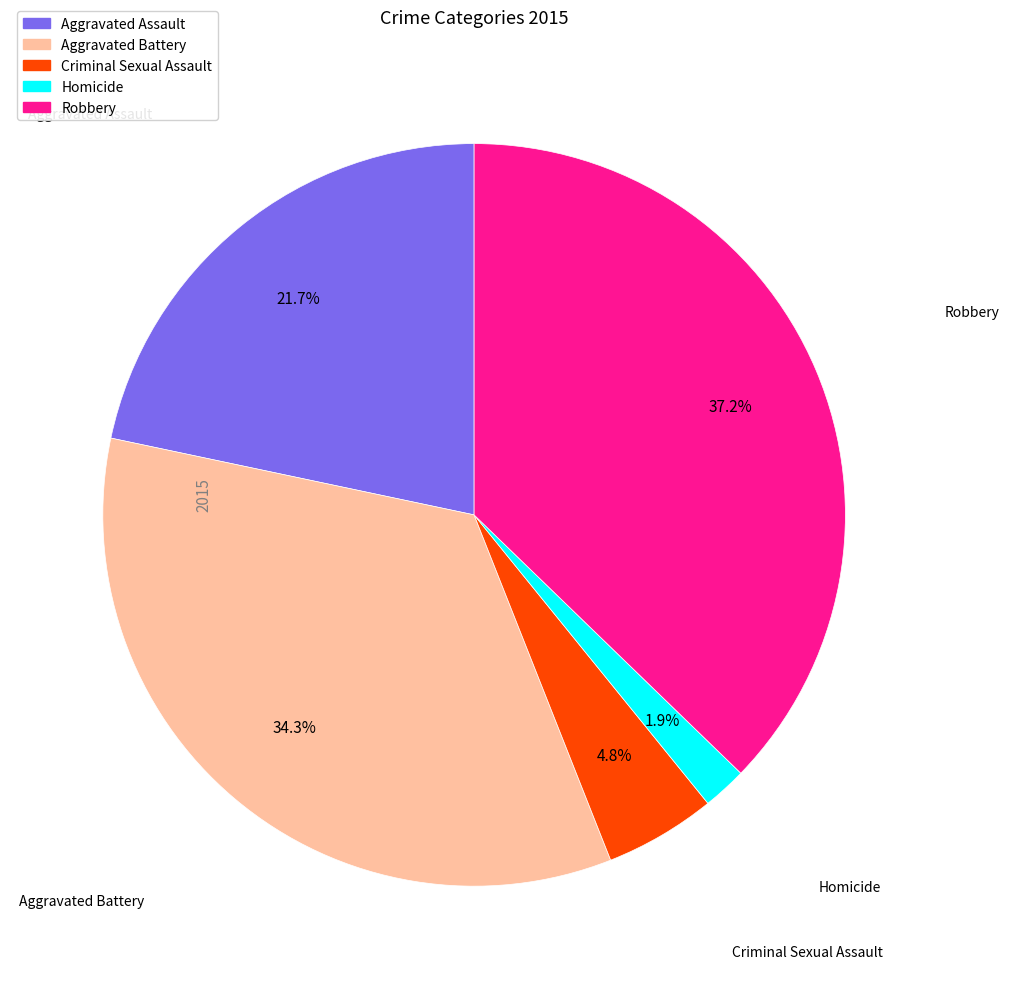

True or false: Aggravated Battery accounts for 34% of the total.

True